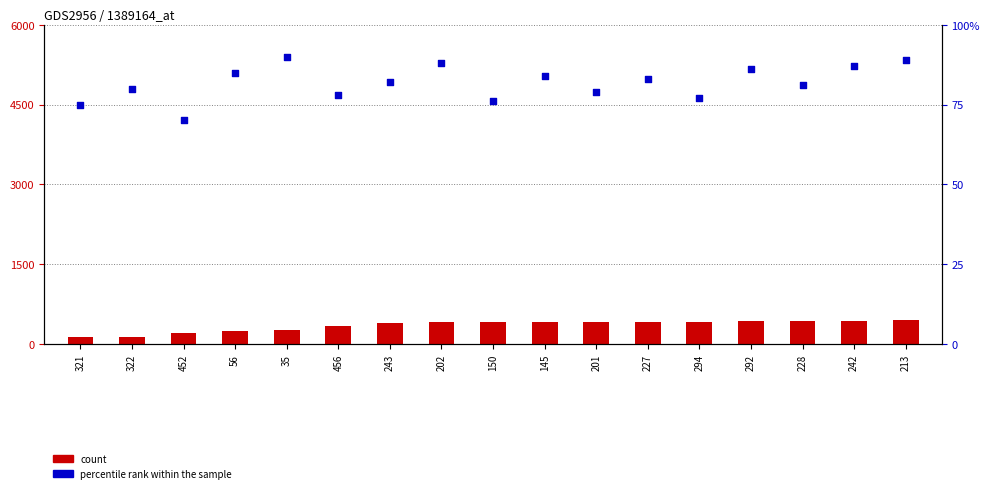

Which series reaches the minimum Y coordinate?

percentile rank within the sample